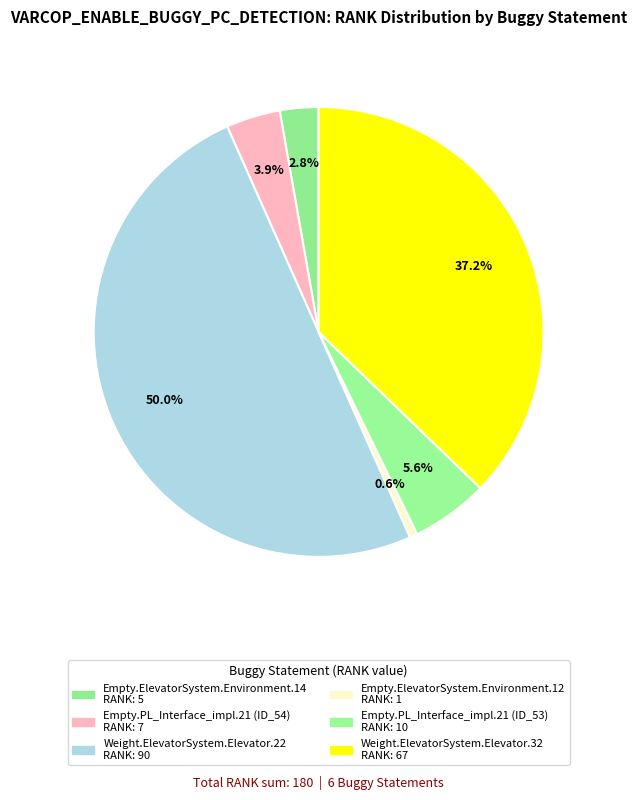

What is the change in value from Empty.ElevatorSystem.Environment.12 to Weight.ElevatorSystem.Elevator.32?

+66